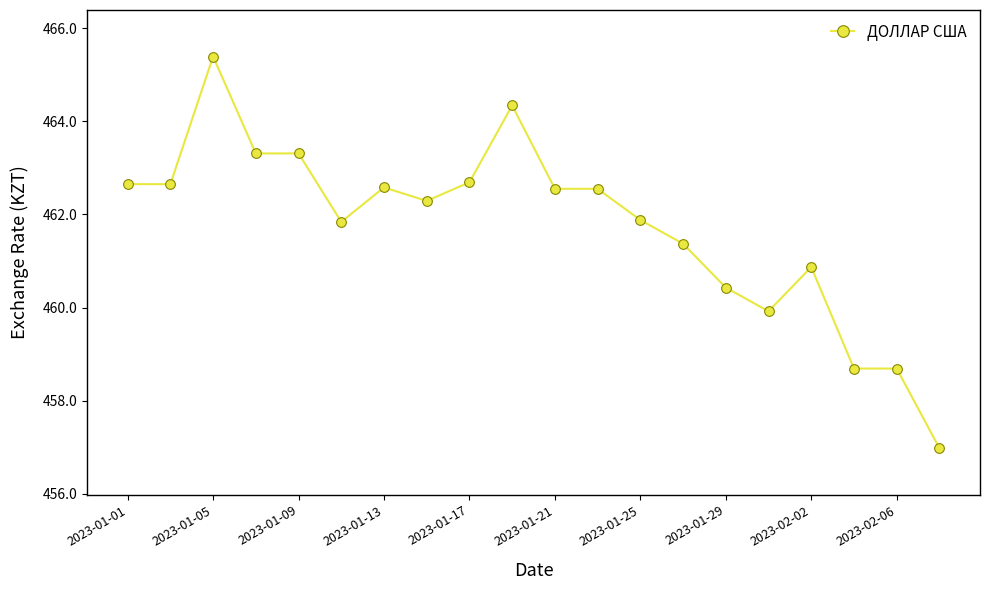

How many values exceed 462?

11